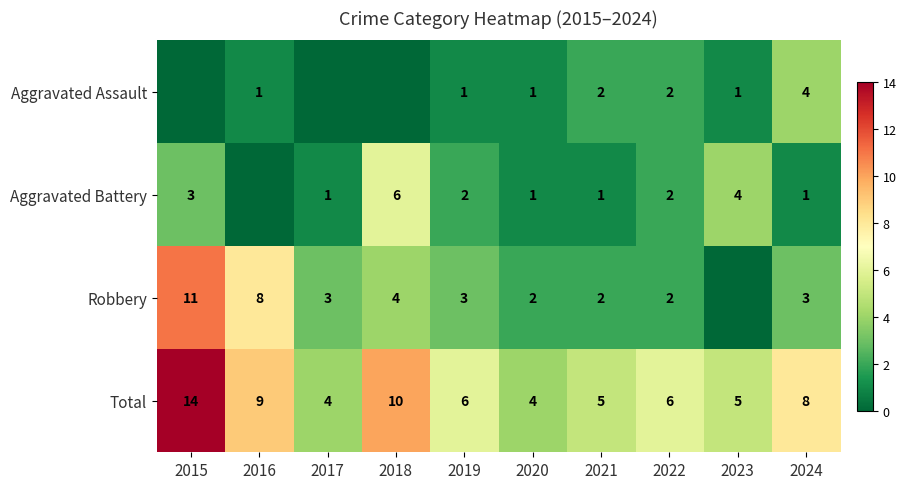

How many categories are shown in the chart?

10